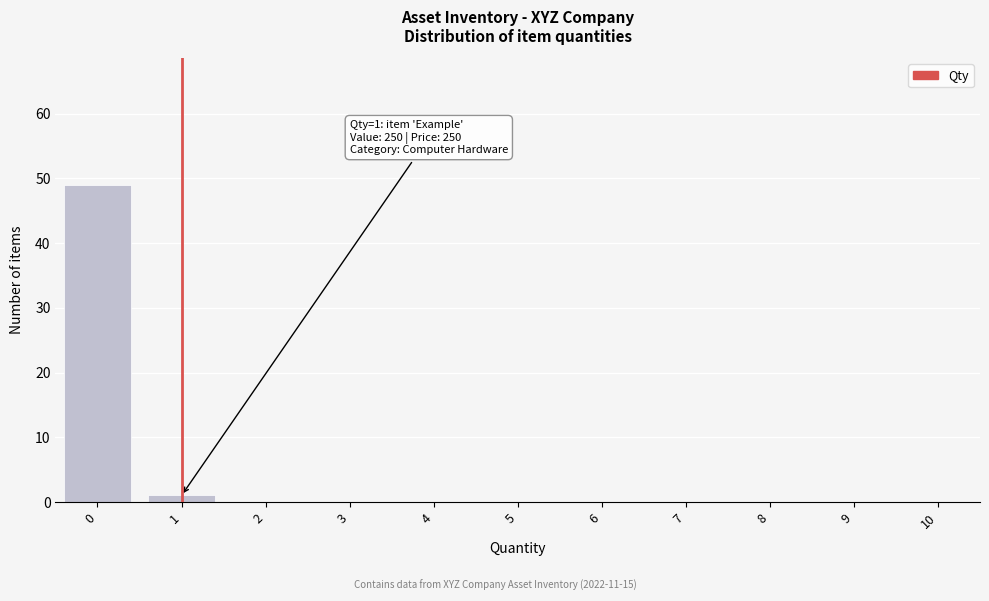

Reading left to right, what are all the values shown in this chart?

0=49	1=1	2=0	3=0	4=0	5=0	6=0	7=0	8=0	9=0	10=0